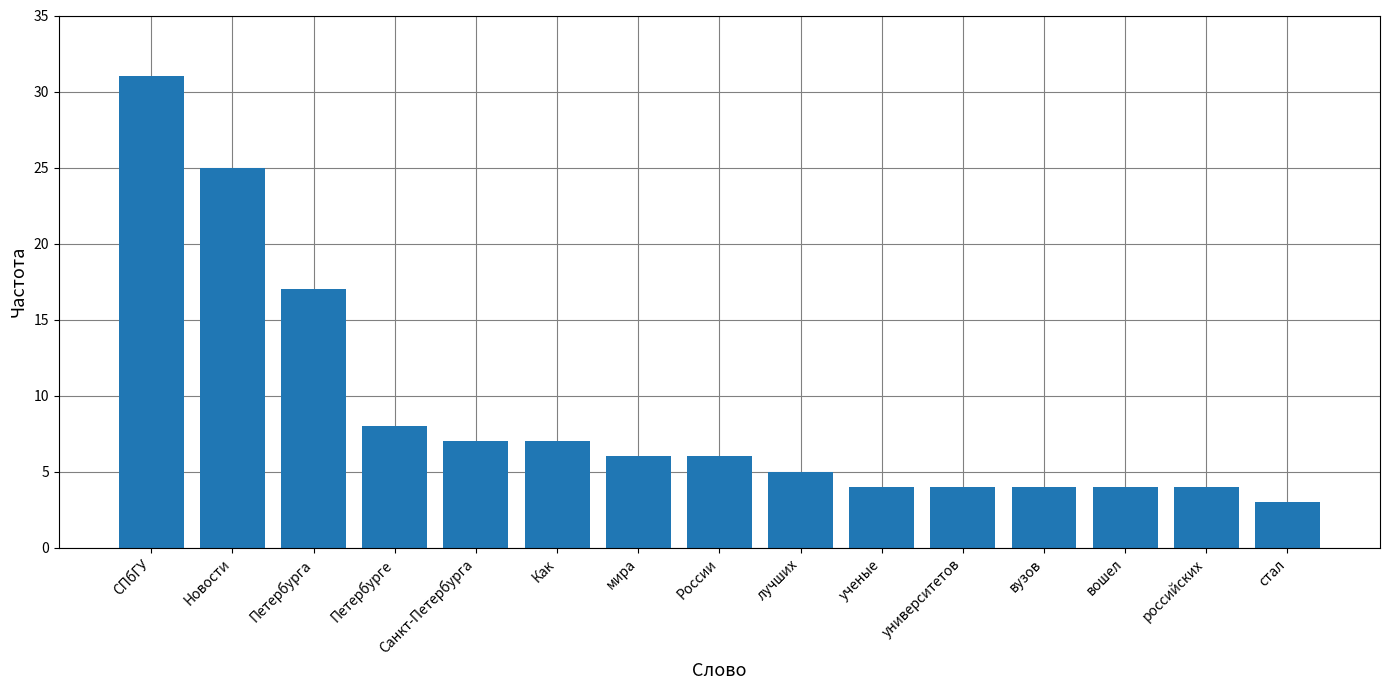

What is the value of the 3rd bar from the left?

17